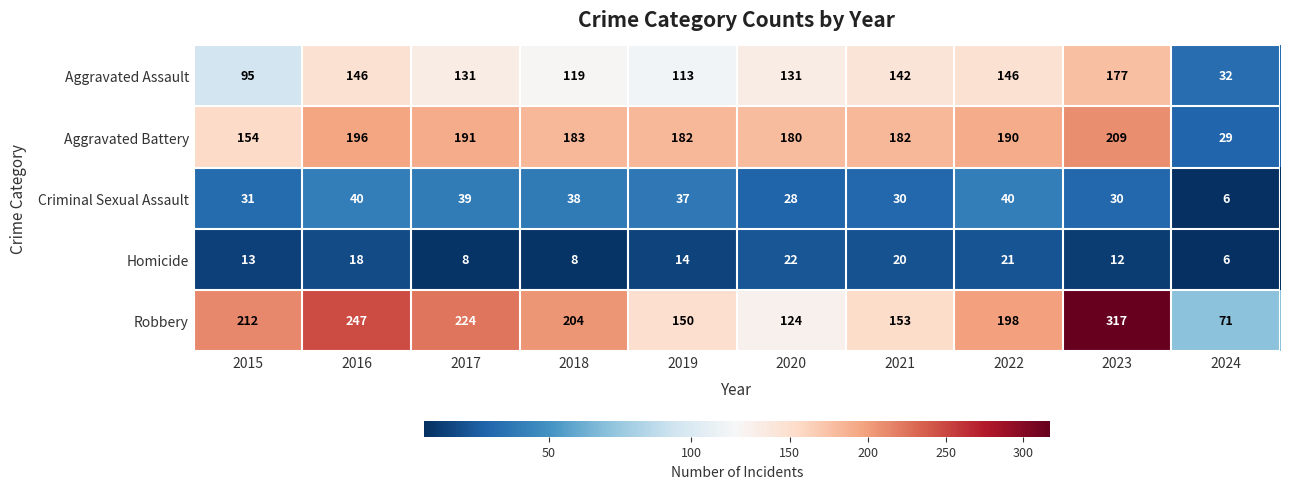

At how many categories does at least one series exceed 233?

2